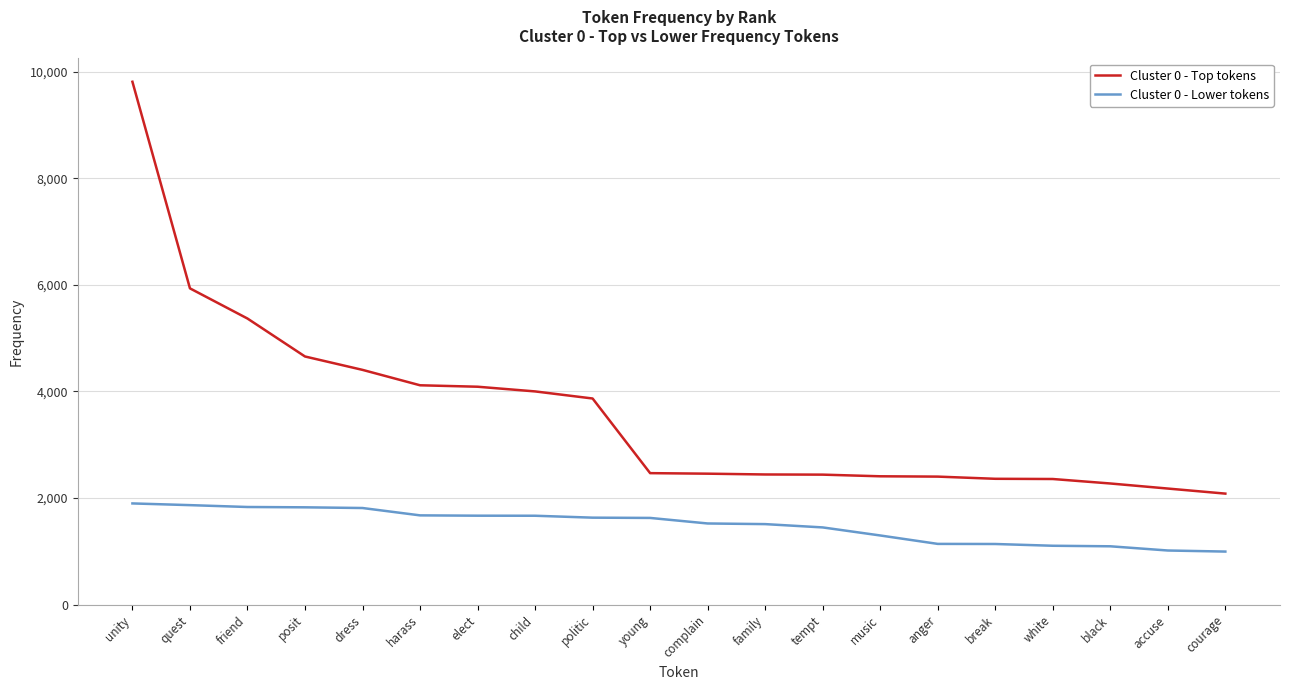

Which series changed the most between complain and courage?

Cluster 0 - Lower tokens